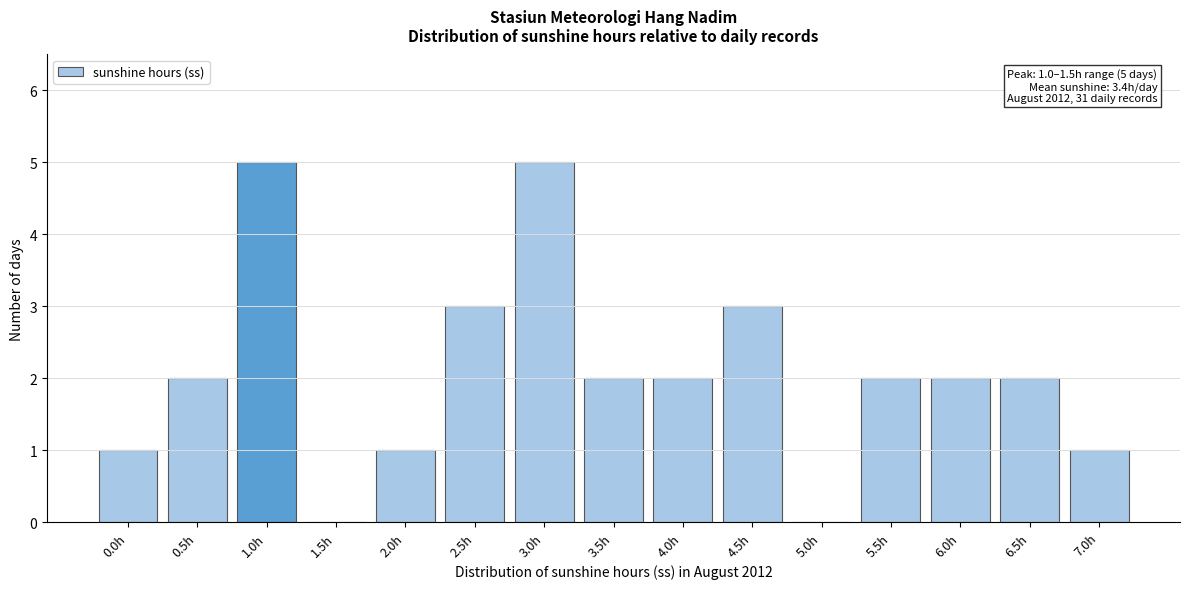

Reading right to left, transcribe all the data shown in this chart.

7.0h=1	6.5h=2	6.0h=2	5.5h=2	5.0h=0	4.5h=3	4.0h=2	3.5h=2	3.0h=5	2.5h=3	2.0h=1	1.5h=0	1.0h=5	0.5h=2	0.0h=1